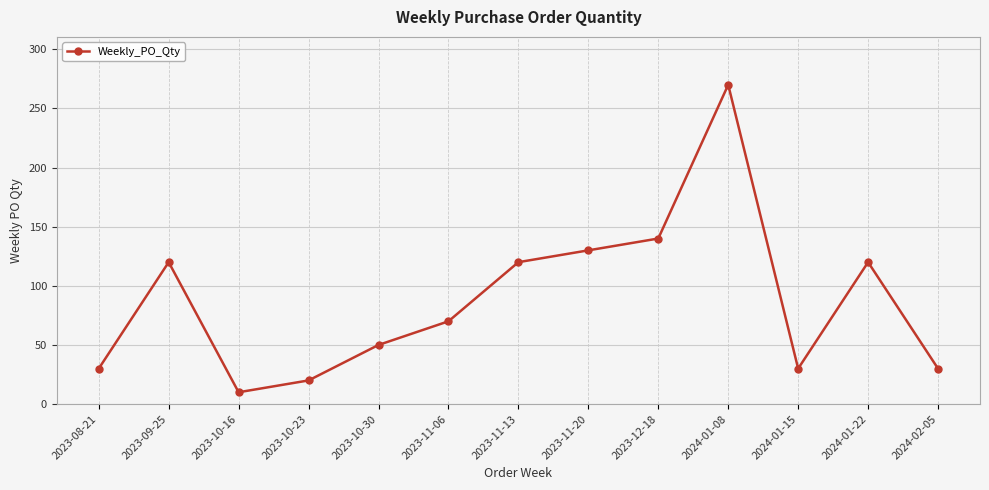

What position from the right is 2024-01-22?

2